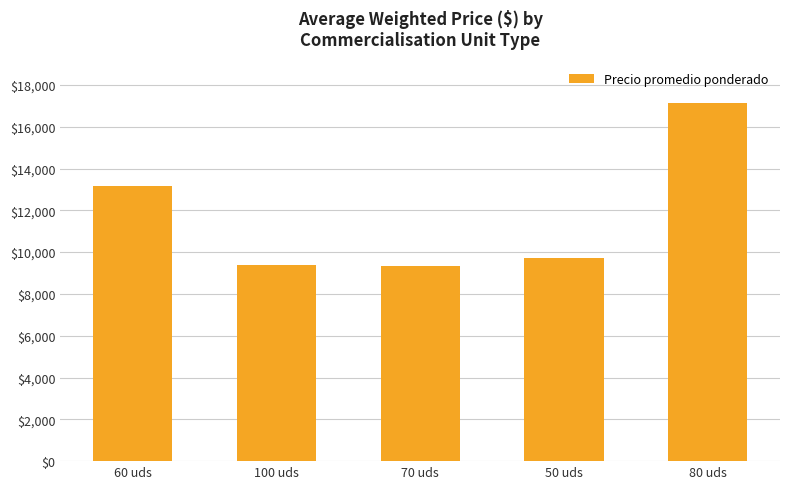

At which category does the chart reach its peak across all series?

80 uds